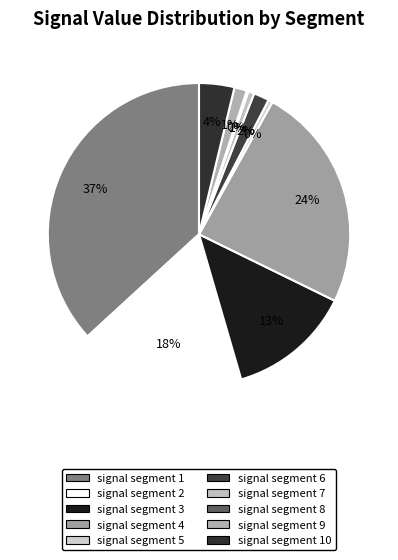

How many slices are in this pie chart?

10